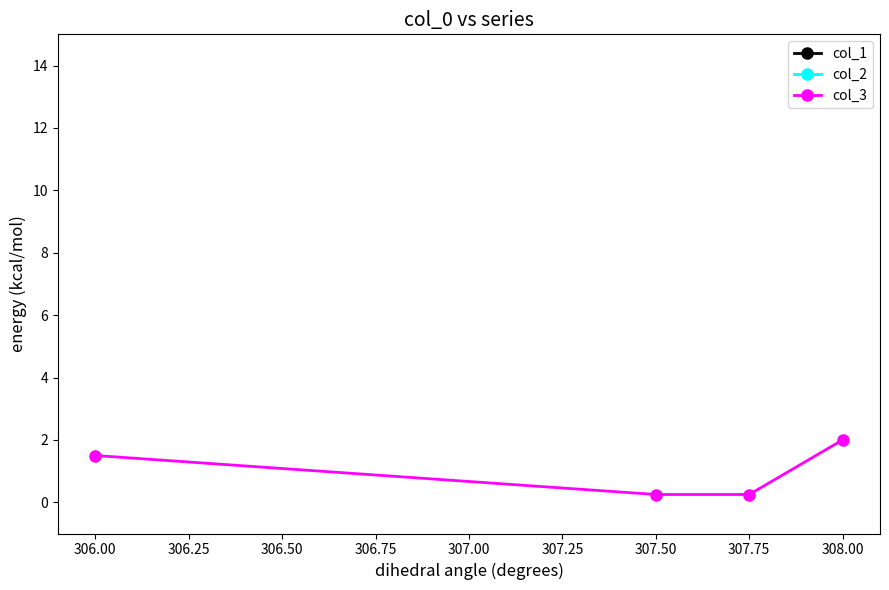

What is the maximum value for col_3?

2.0